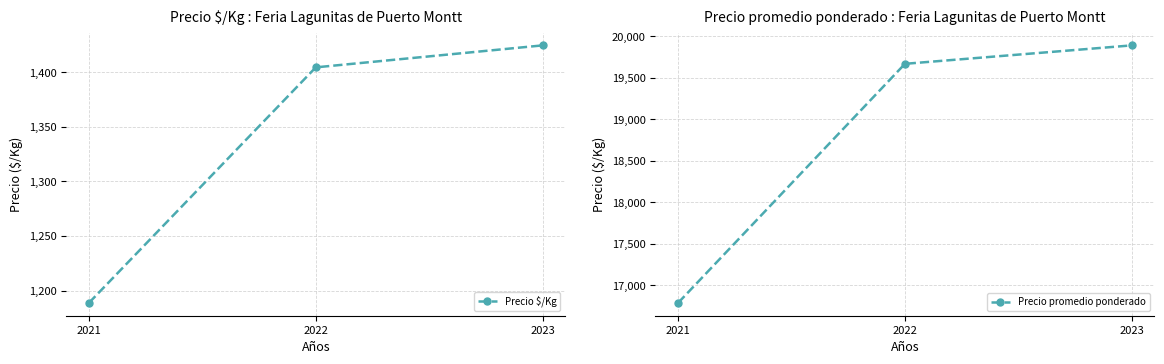

Rank the series at 2023 from highest to lowest value.

Precio promedio ponderado, Precio $/Kg